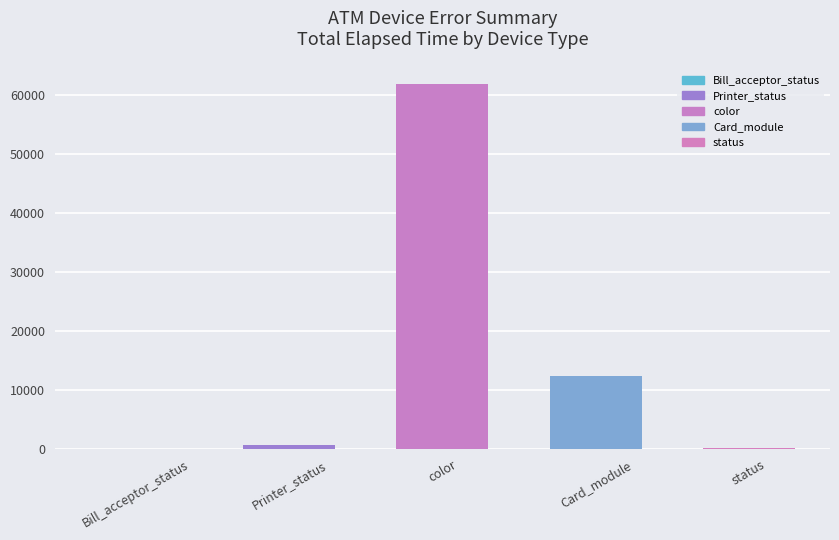

At which label is the value closest to 30984?

Card_module